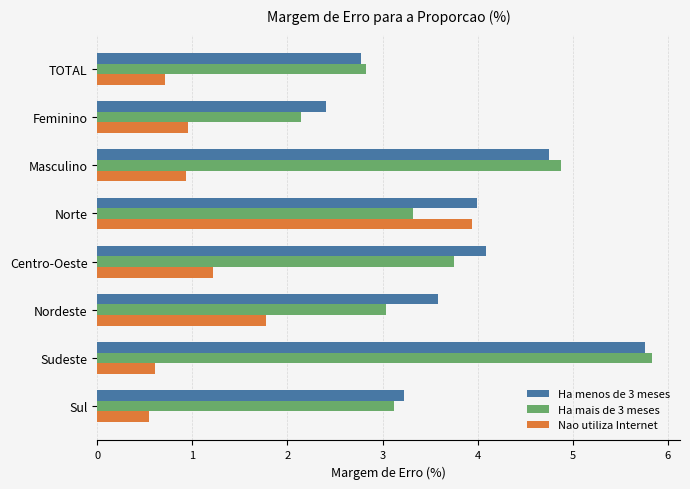

What is the spread (max minus min) of values at Sudeste?

5.2